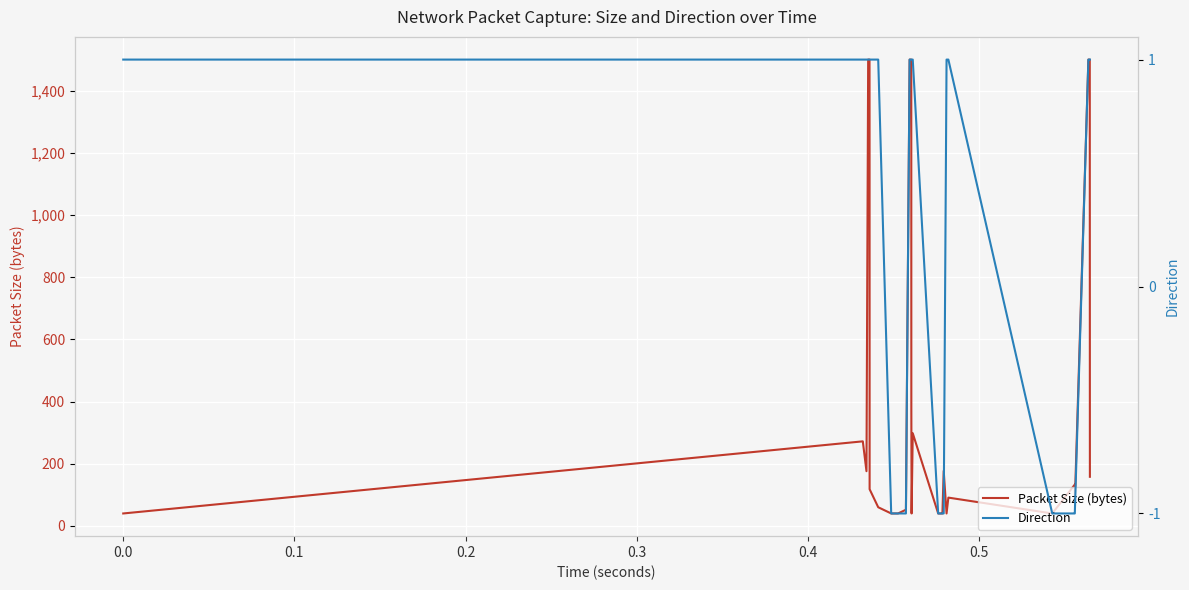

Is it true that Direction equals 1 at 39?

False